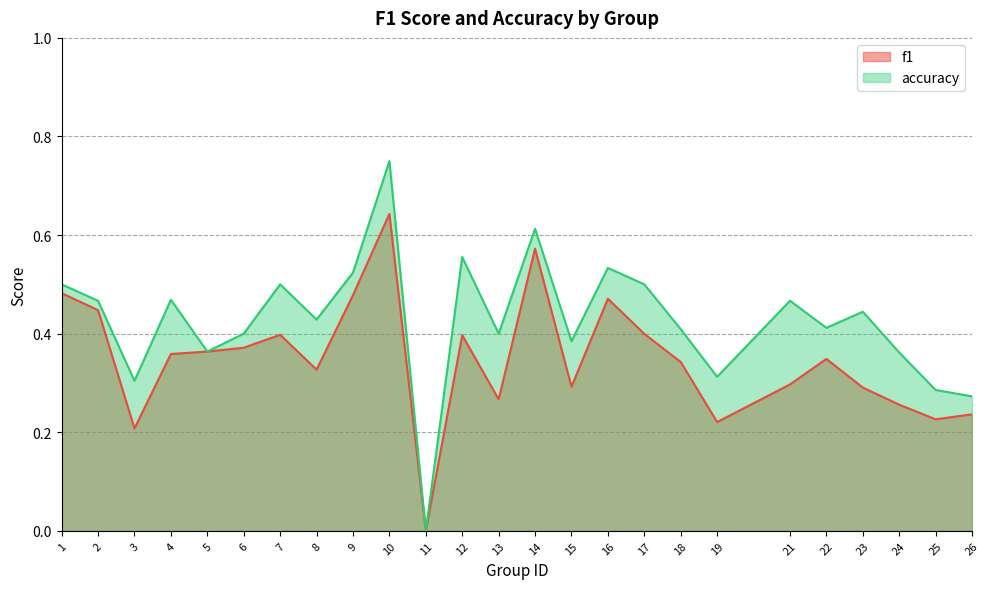

True or false: accuracy and f1 intersect in this chart.

False